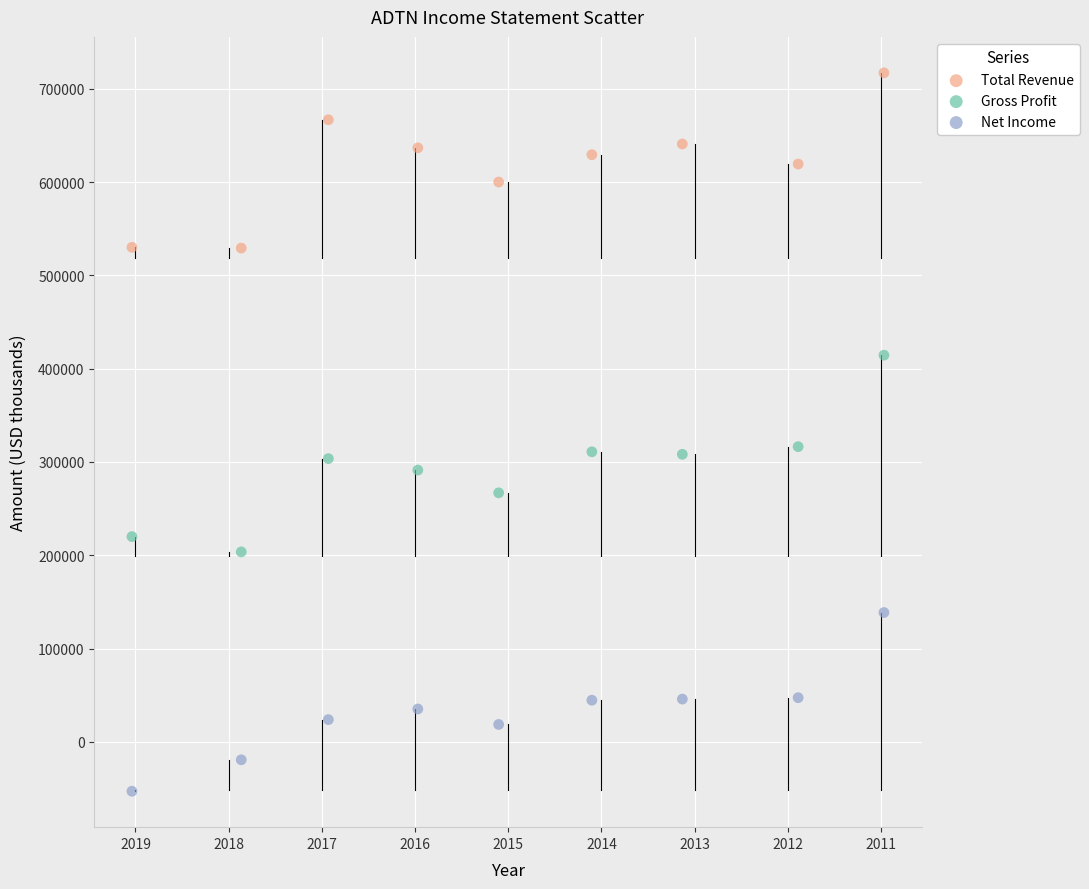

Which series reaches the maximum Y coordinate?

Total Revenue